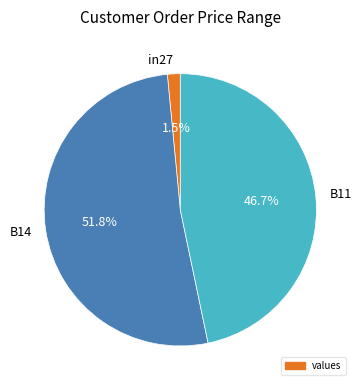

True or false: B14 accounts for 38% of the total.

False